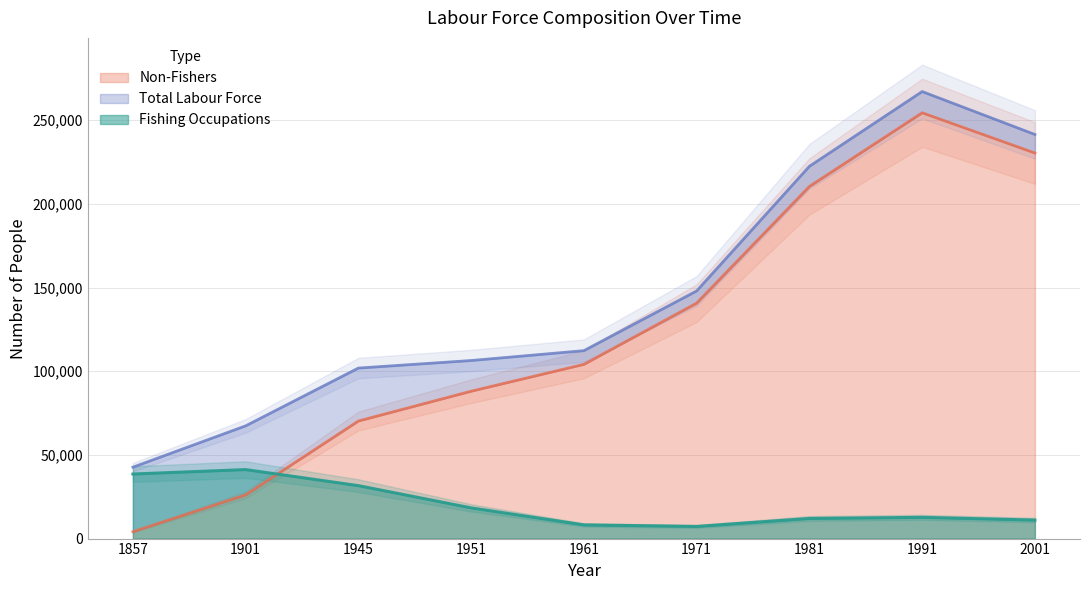

Read the Total Labour Force value at 1971, to the nearest 10.

147990